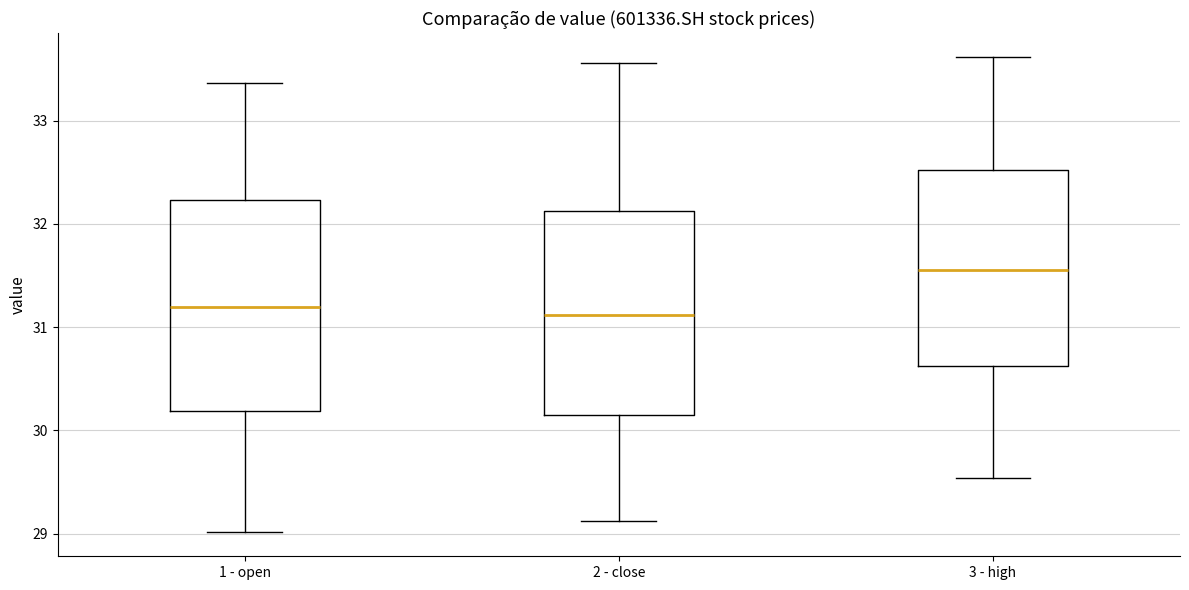

Which box's median line is the highest?

3 - high